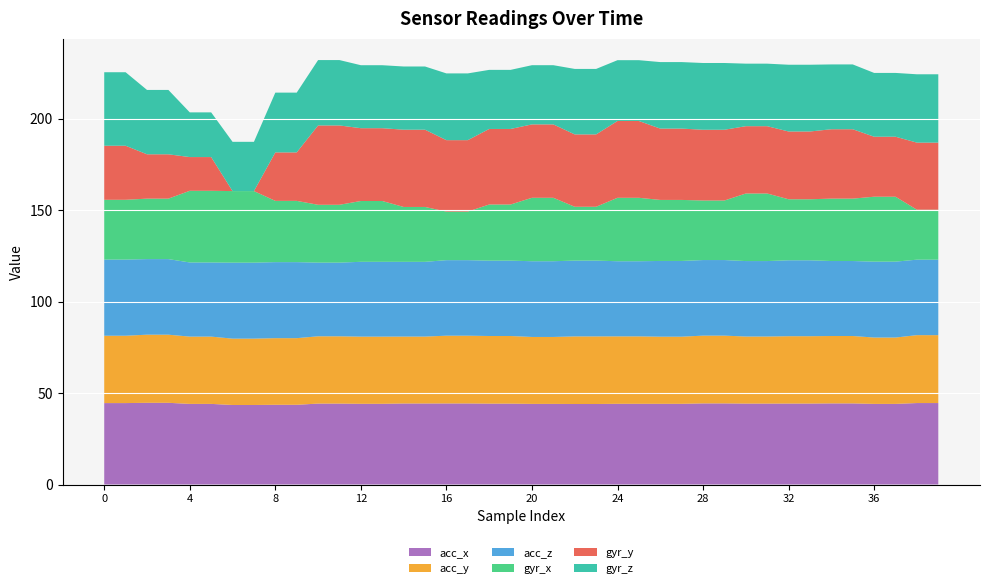

What is the maximum value for acc_x?

44.7